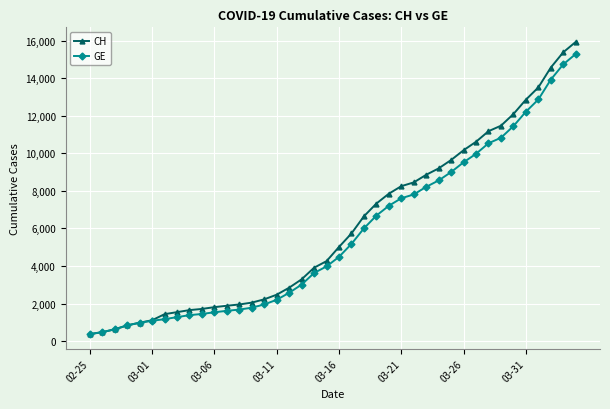

What is the highest value of the CH series?

15926